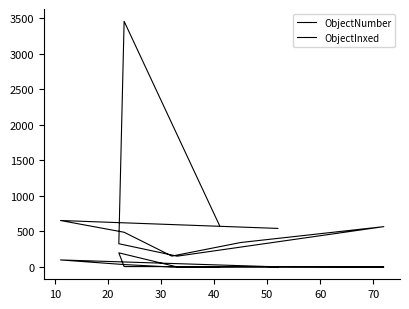

What is the label of the 5th point from the left?

40